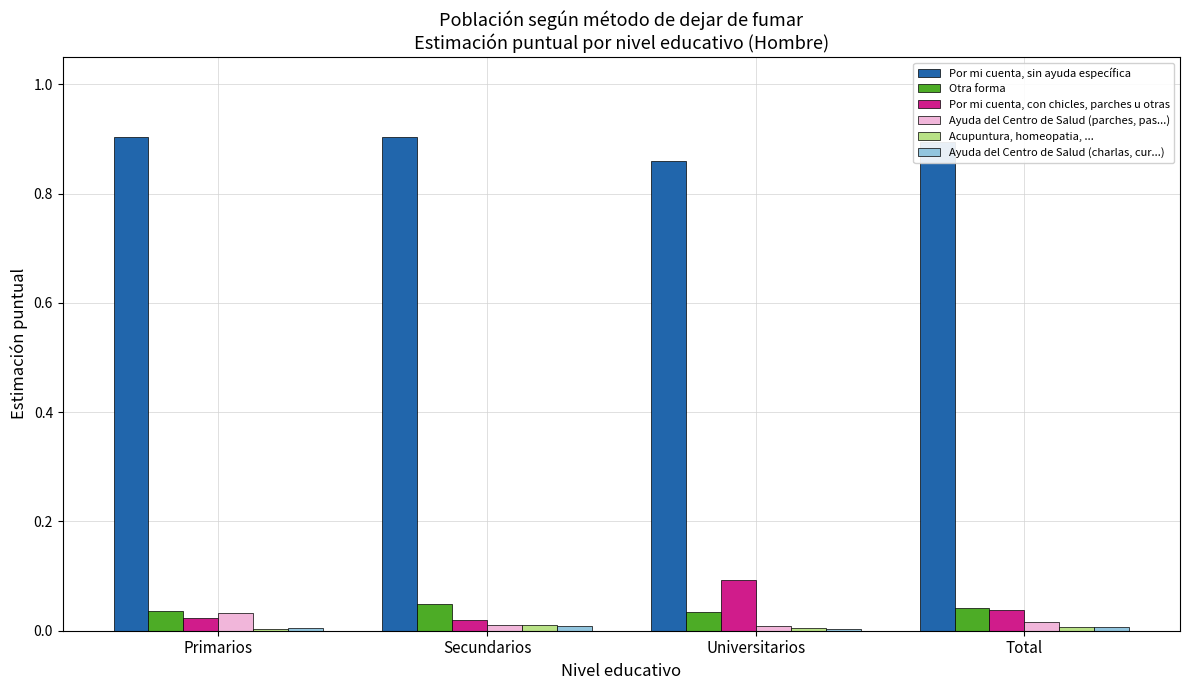

True or false: Por mi cuenta, con chicles, parches u otras has a value of 0.0 at Total.

True